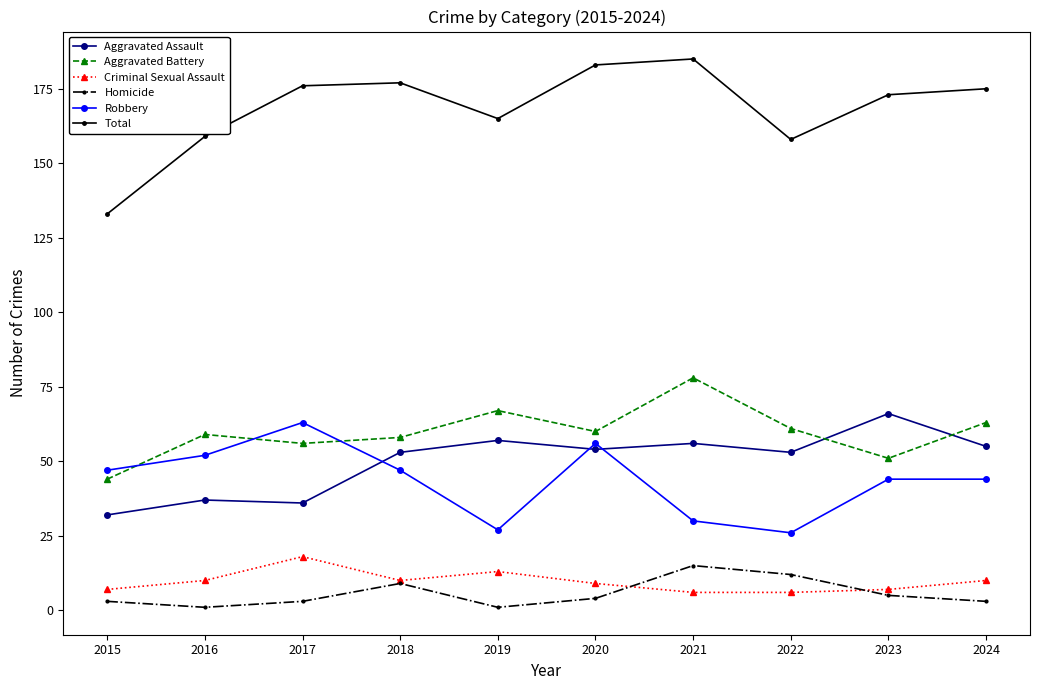

Rank the series at 2019 from lowest to highest value.

Homicide, Criminal Sexual Assault, Robbery, Aggravated Assault, Aggravated Battery, Total